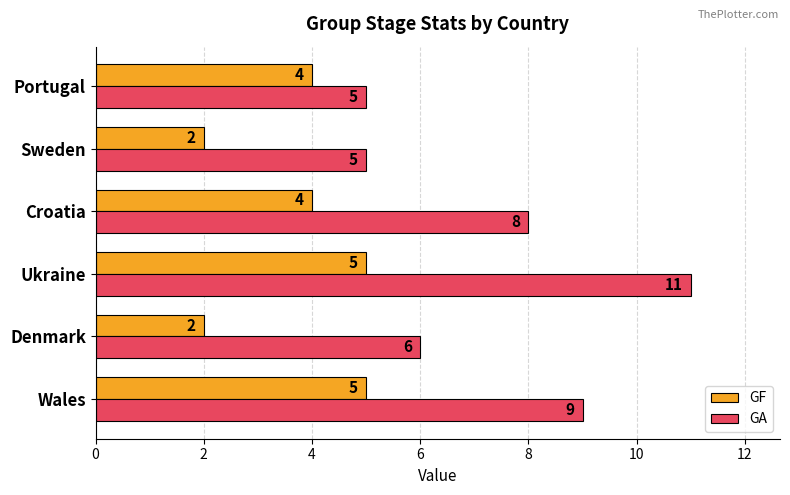

True or false: GA has a value of 6 at Denmark.

True